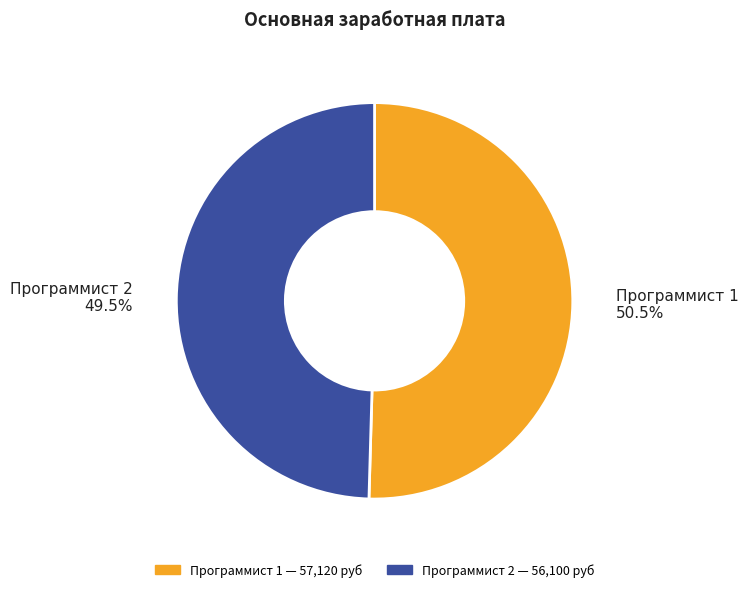

To the nearest percent, what is the difference between the largest and smallest slice percentages?

1%